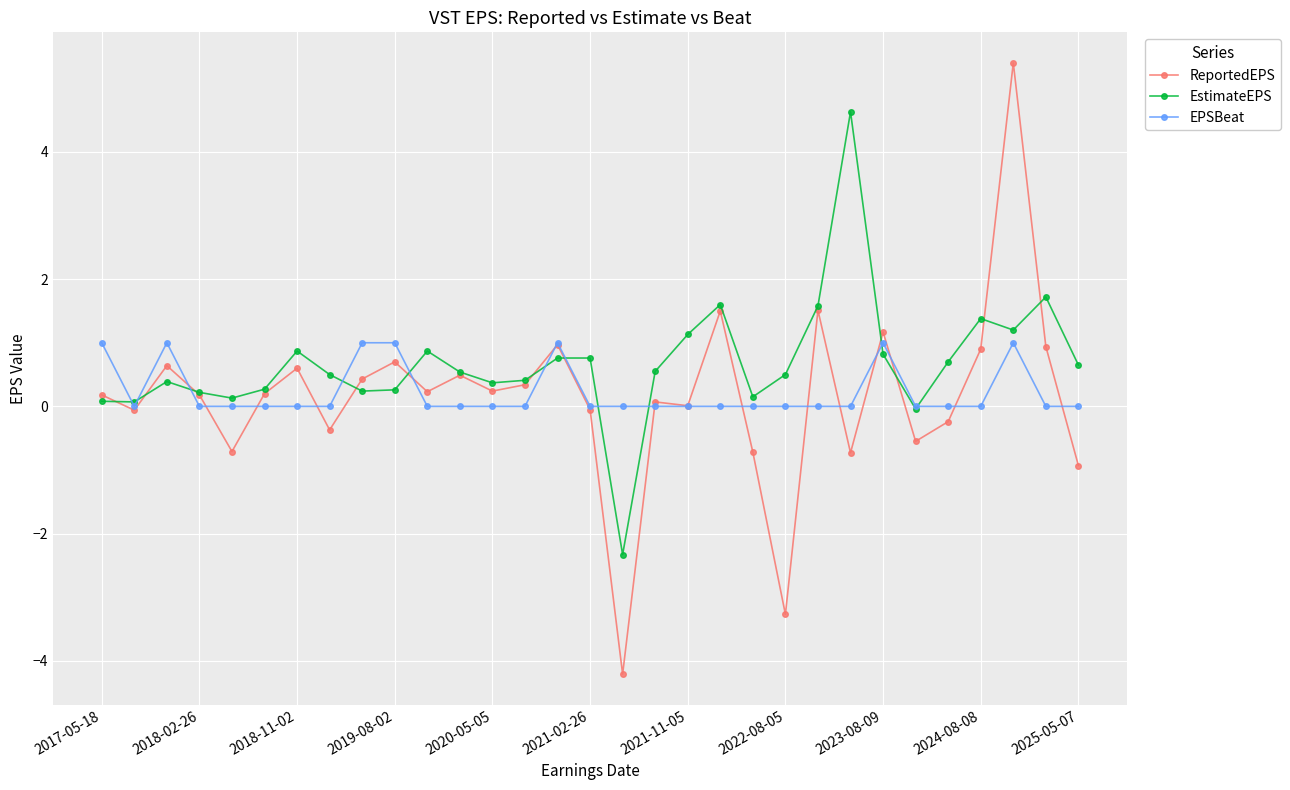

What are all the series names shown in the legend?

ReportedEPS, EstimateEPS, EPSBeat